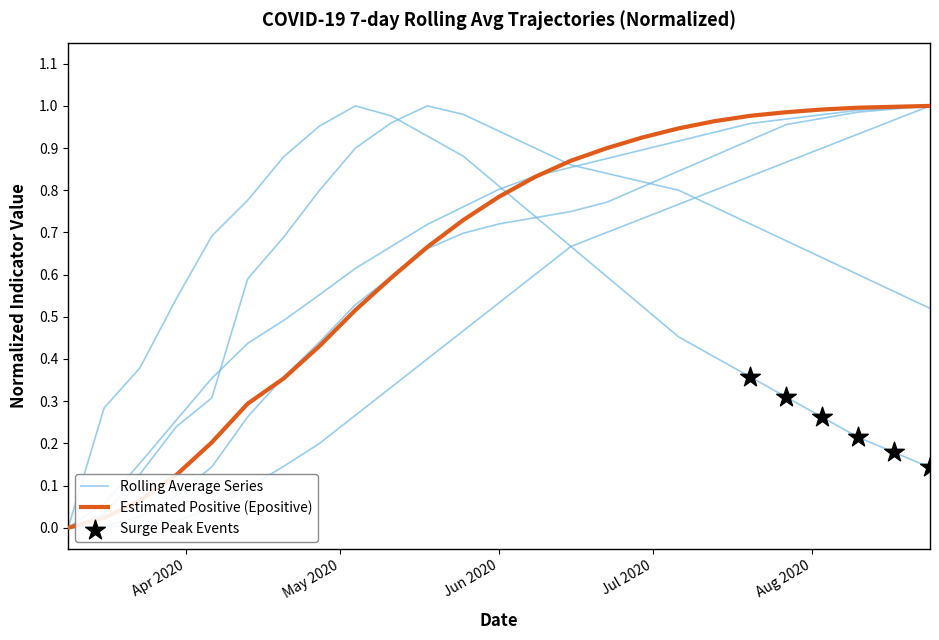

Is the value of Einfected at 24 greater than the value of dif_pos7 at 7?

Yes